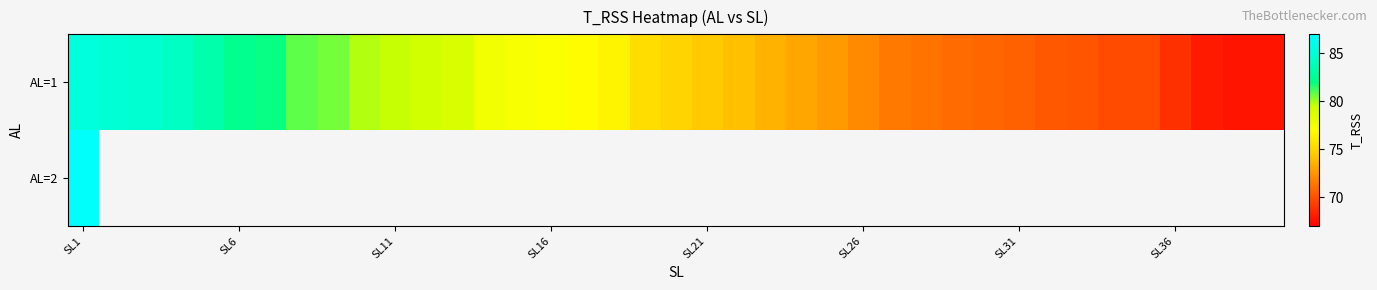

How many positive values does the AL=2 series have?

1